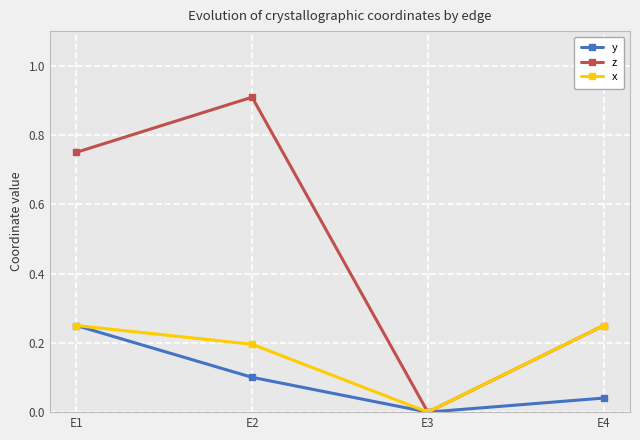

List the series in order of their overall mean, lowest first.

y, x, z